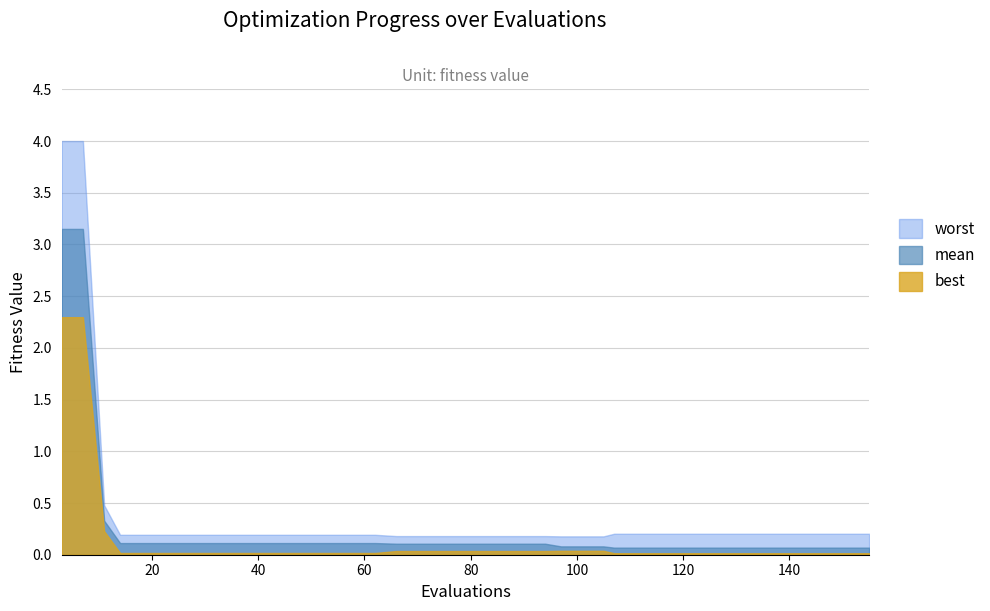

Which has a higher value, 7 or 70?

7